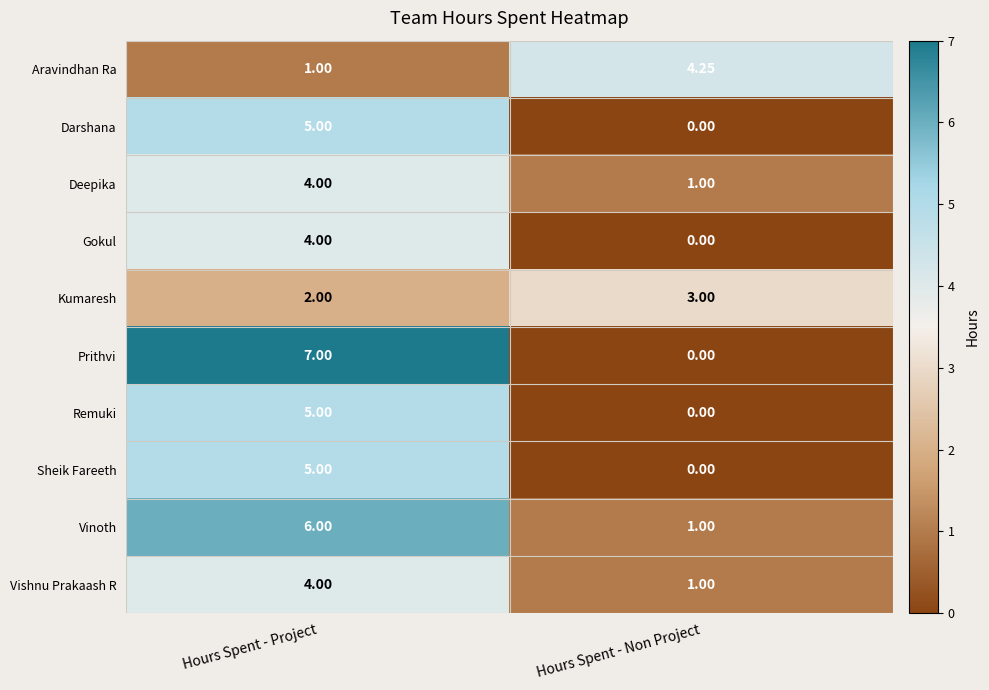

Which category has the highest value in the Vishnu Prakaash R series?

Hours Spent - Project